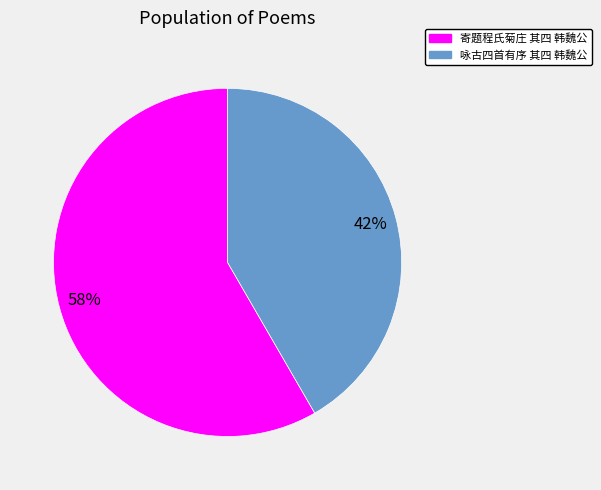

Which category has the biggest portion of the pie?

寄题程氏菊庄 其四 韩魏公